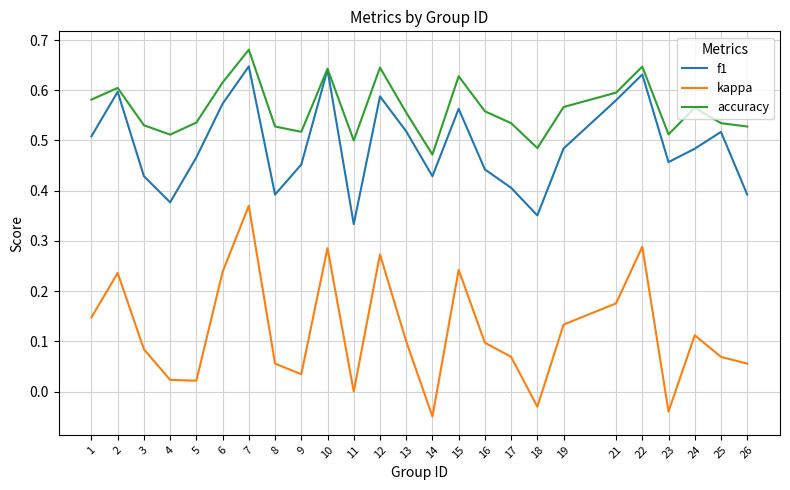

List the series in order of their overall mean, highest first.

accuracy, f1, kappa